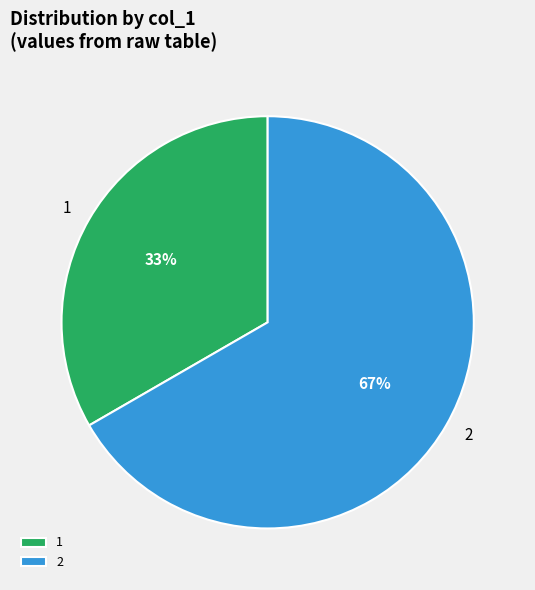

To the nearest percent, what is the average slice percentage?

50%